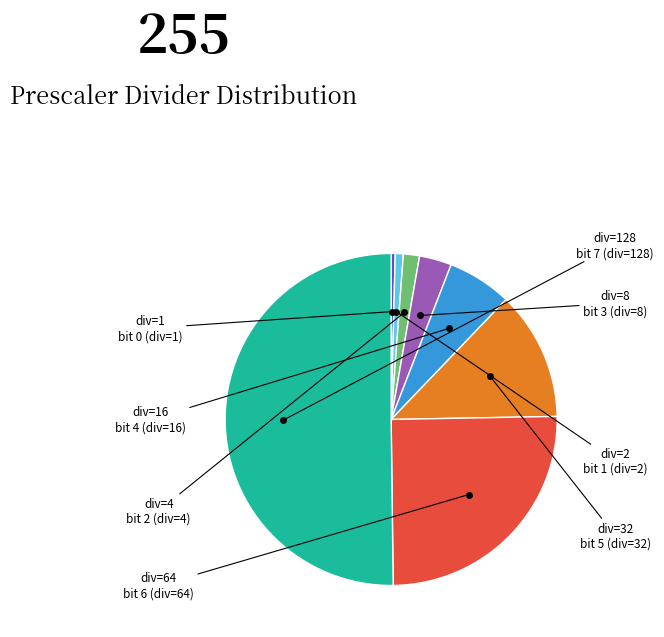

Which slice is the largest?

bit 7 (div=128)